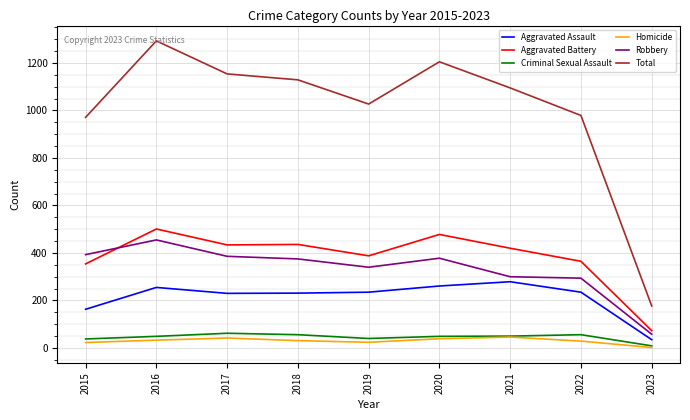

Which series has the widest spread of values?

Total